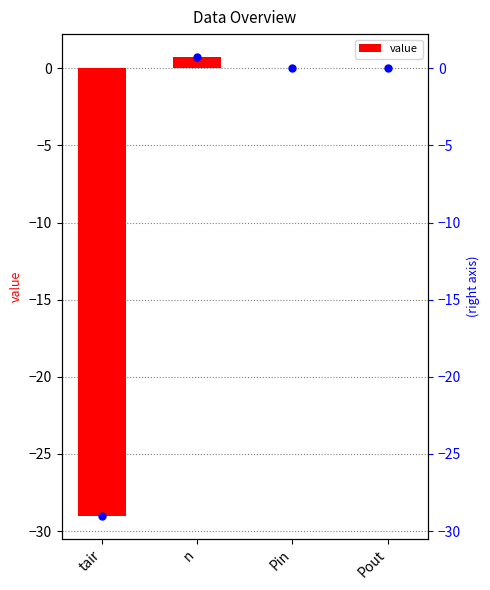

Rank the categories by value from highest to lowest.

n, Pin, Pout, tair